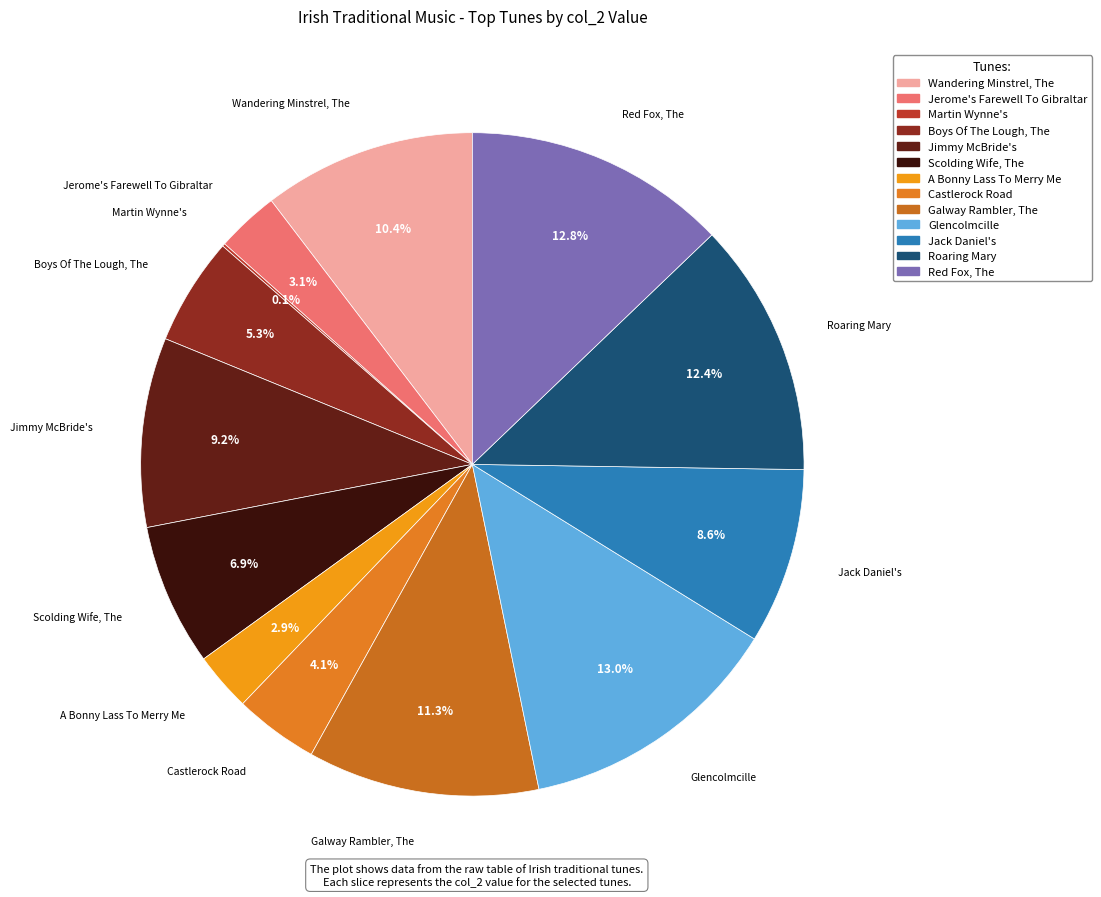

Is the sum of Castlerock Road and Boys Of The Lough, The greater than half?

No